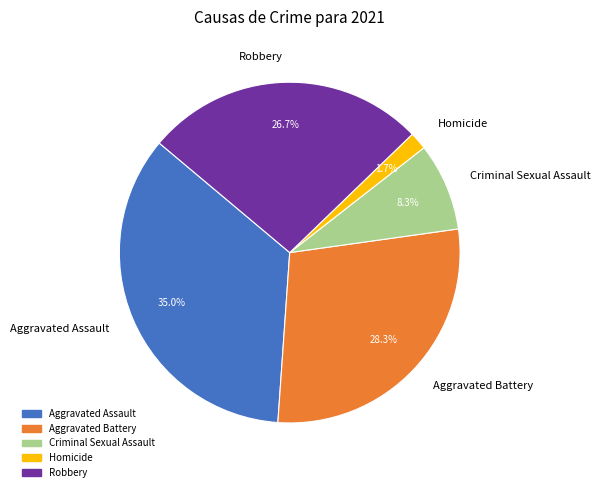

The Criminal Sexual Assault slice represents 8% of the pie. True or false?

True